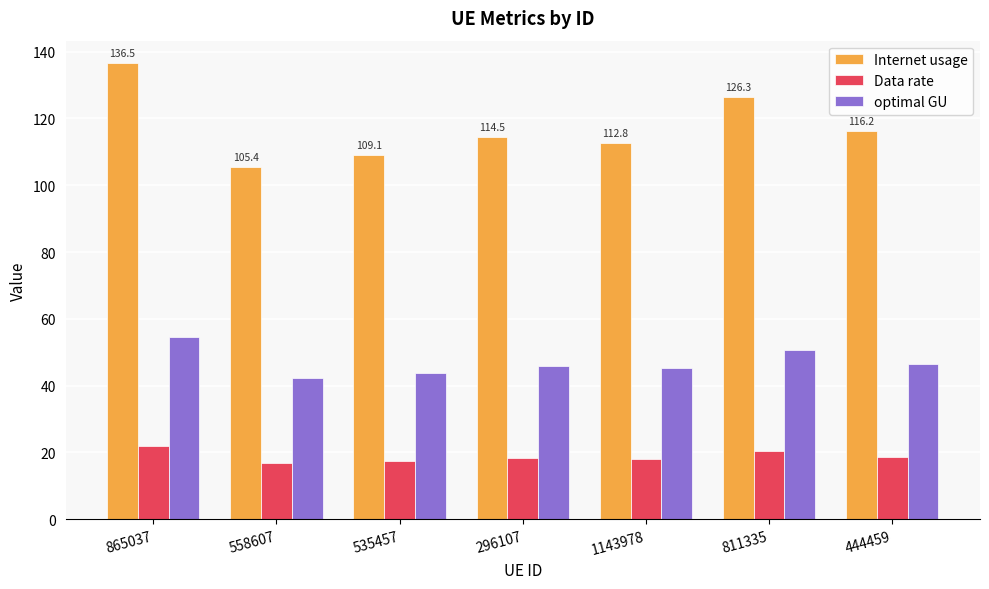

List the series in order of their overall mean, highest first.

Internet usage, optimal GU, Data rate